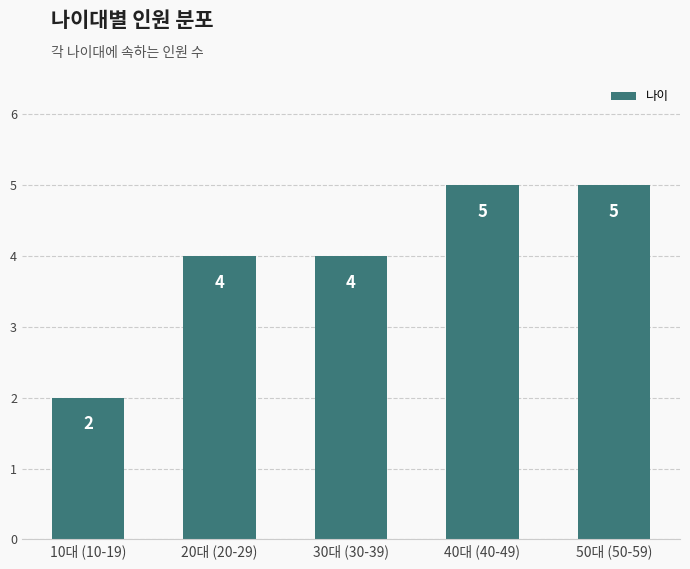

What is the value of the 5th bar from the left?

5